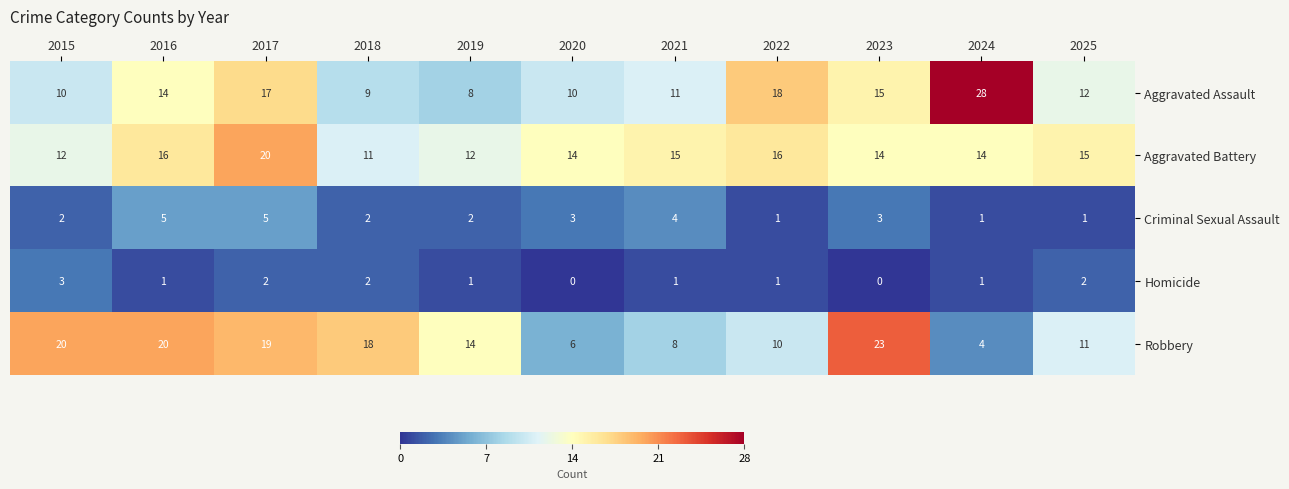

Count the number of data series in this chart.

5